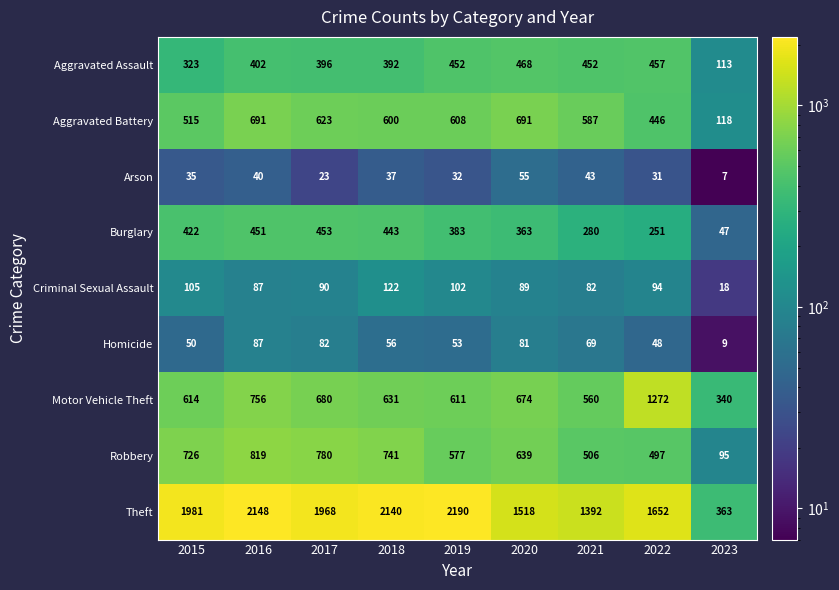

Which series has the largest total across all categories?

Theft